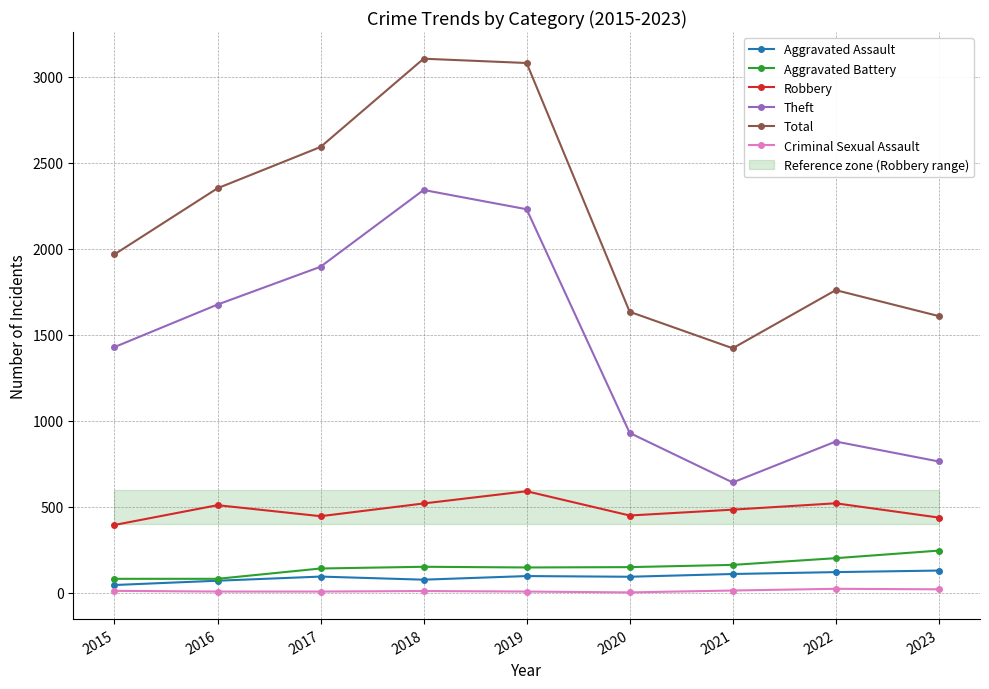

Does the chart have visible grid lines?

Yes